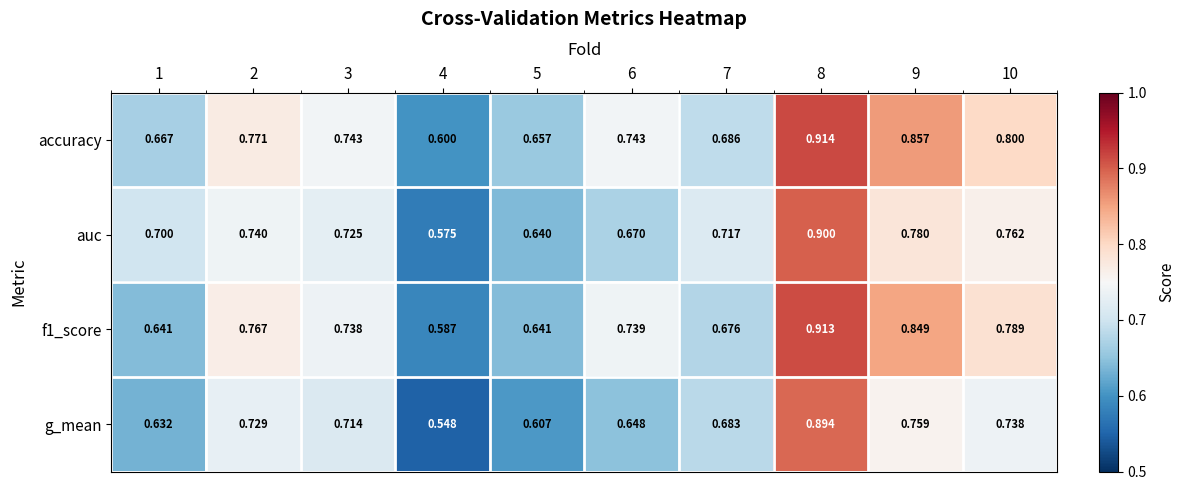

Which series has the largest range (max minus min)?

g_mean